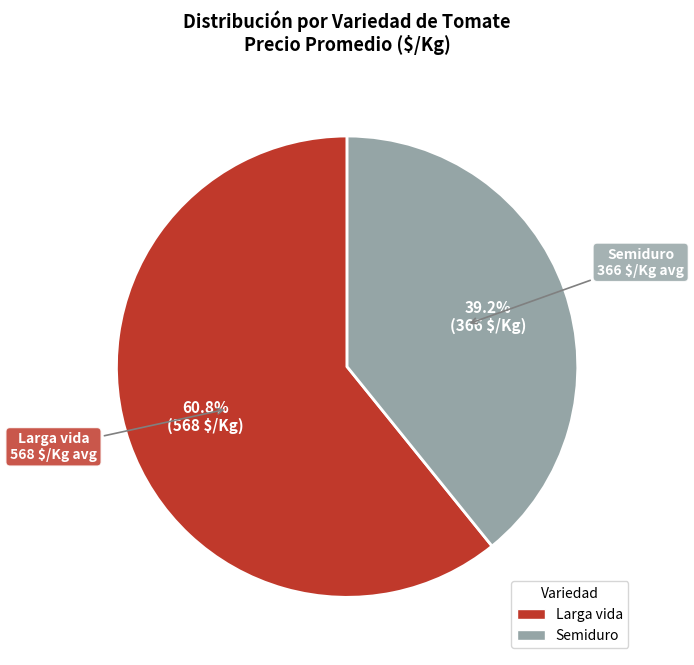

Rank the categories by value from lowest to highest.

Semiduro, Larga vida